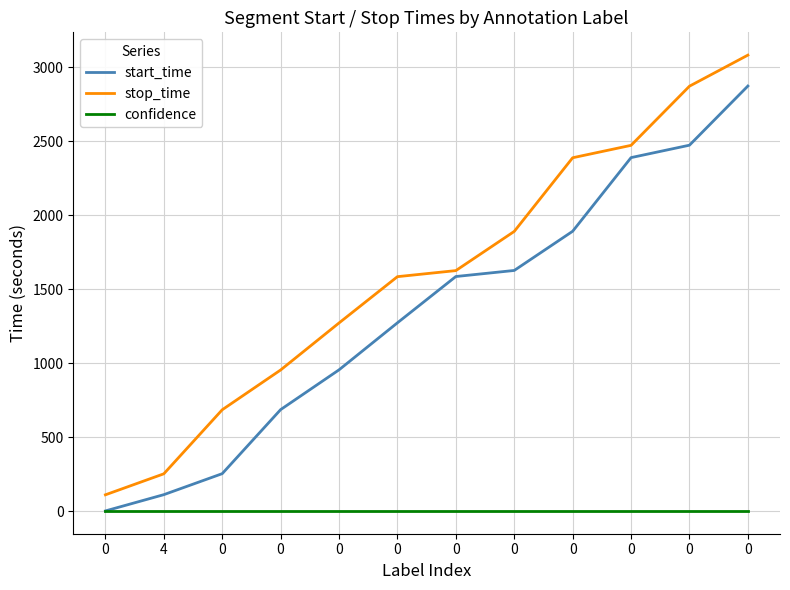

At 0, list the series in order from largest to smallest.

stop_time, start_time, confidence